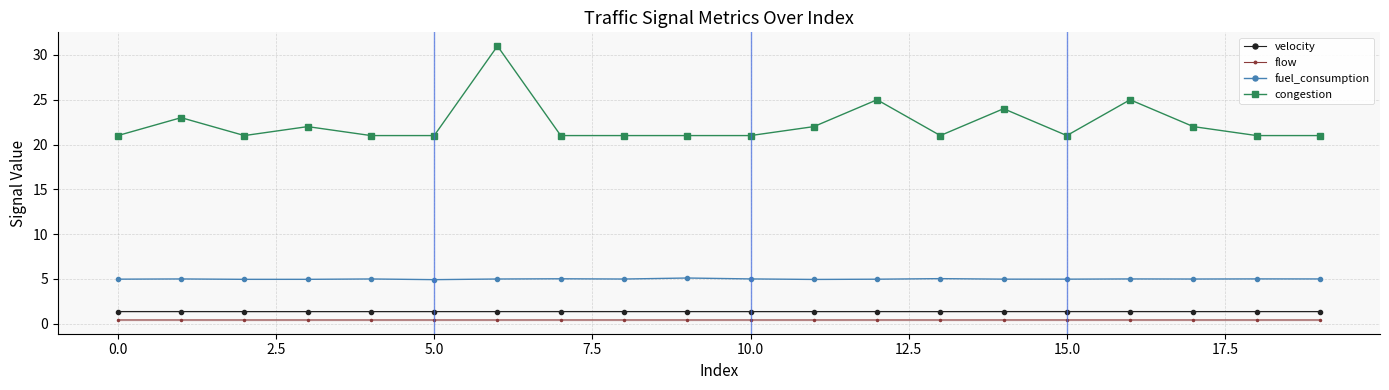

The value of congestion at 10.0 is 30.4. True or false?

False